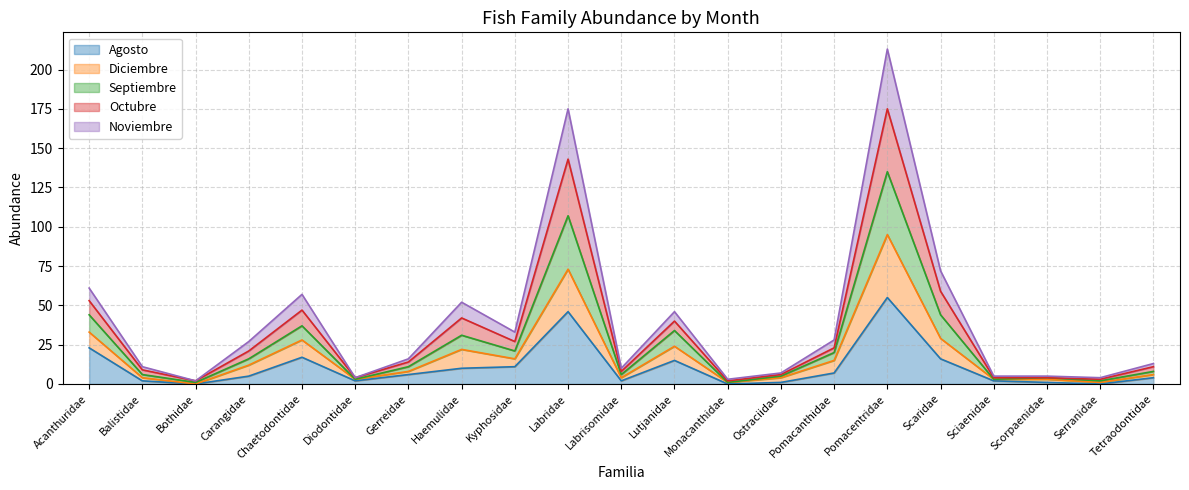

Where does the Diciembre series first go above 11?

Acanthuridae